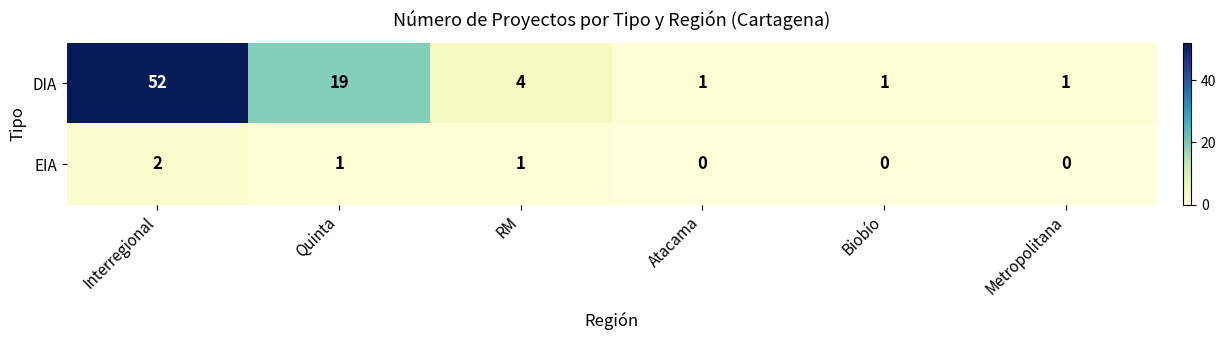

At which label does EIA first exceed 1?

Interregional